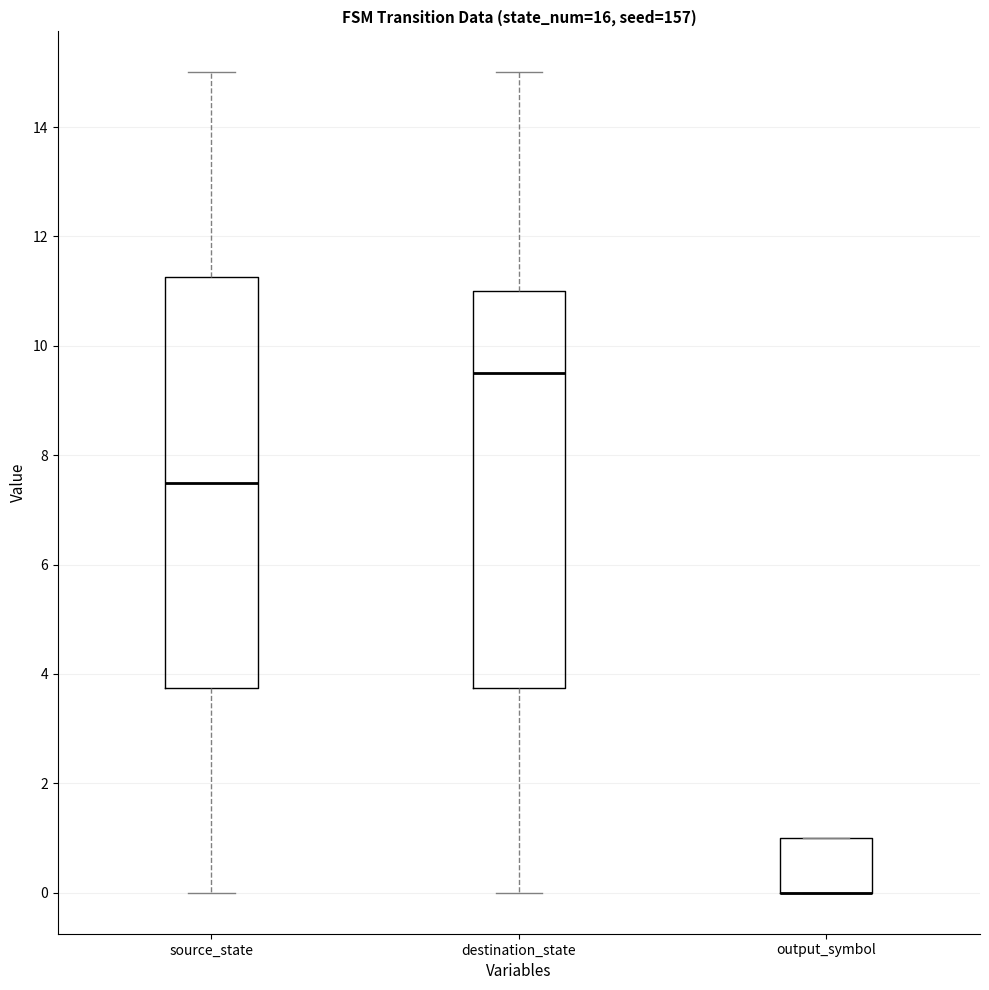

Reading left to right, read every box against the y-axis: the position of its median line, the range the box covers, and the ends of its whiskers. The values are not printed on the chart, so give them approximately, as read against the axis.

source_state: median 7.6, box 3.8 to 11.2, whiskers 0.0 to 15.0
destination_state: median 9.6, box 3.8 to 11.0, whiskers 0.0 to 15.0
output_symbol: median 0.0 (drawn on the box's lower edge), box 0.0 to 1.0, whiskers 0.0 to 1.0